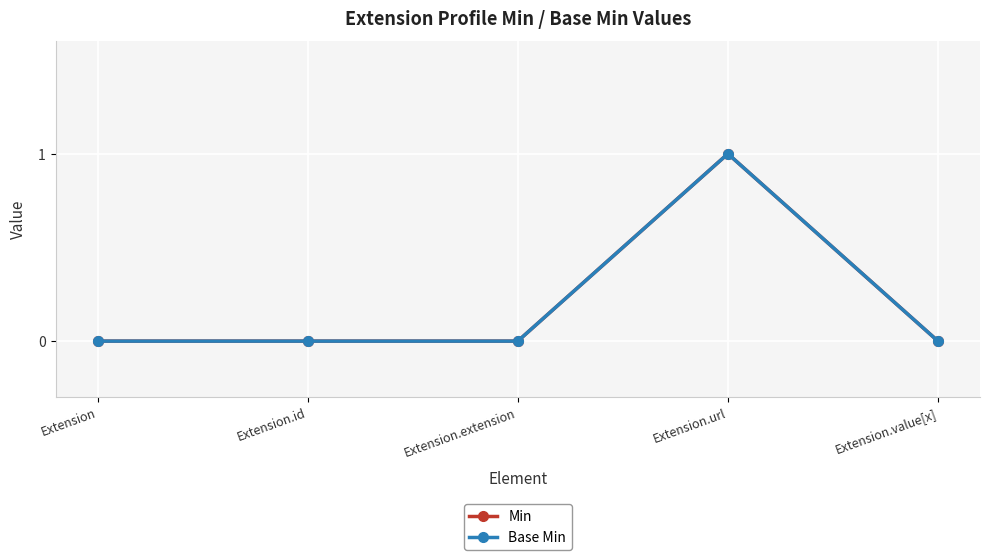

Does the chart have visible grid lines?

Yes